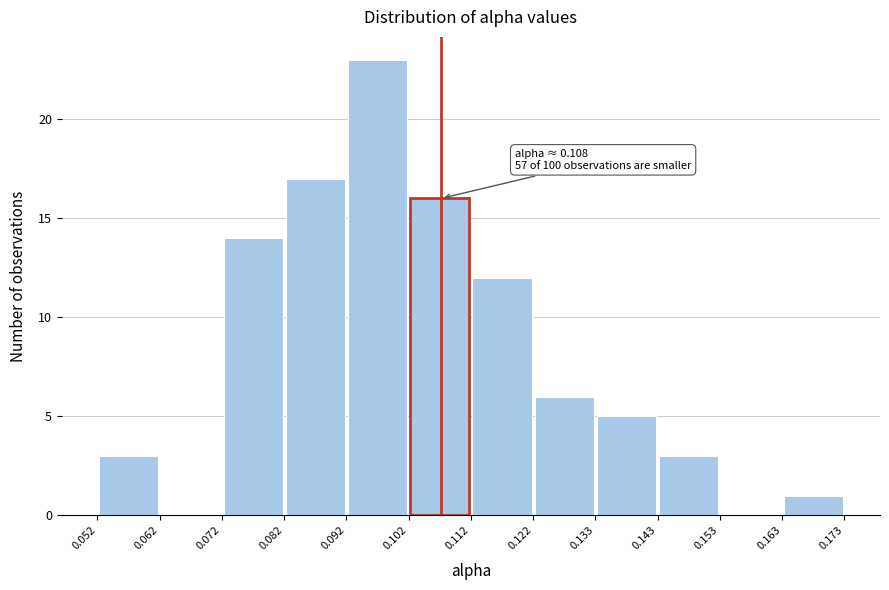

Which range on the x-axis has the tallest bar?

0.092 to 0.102